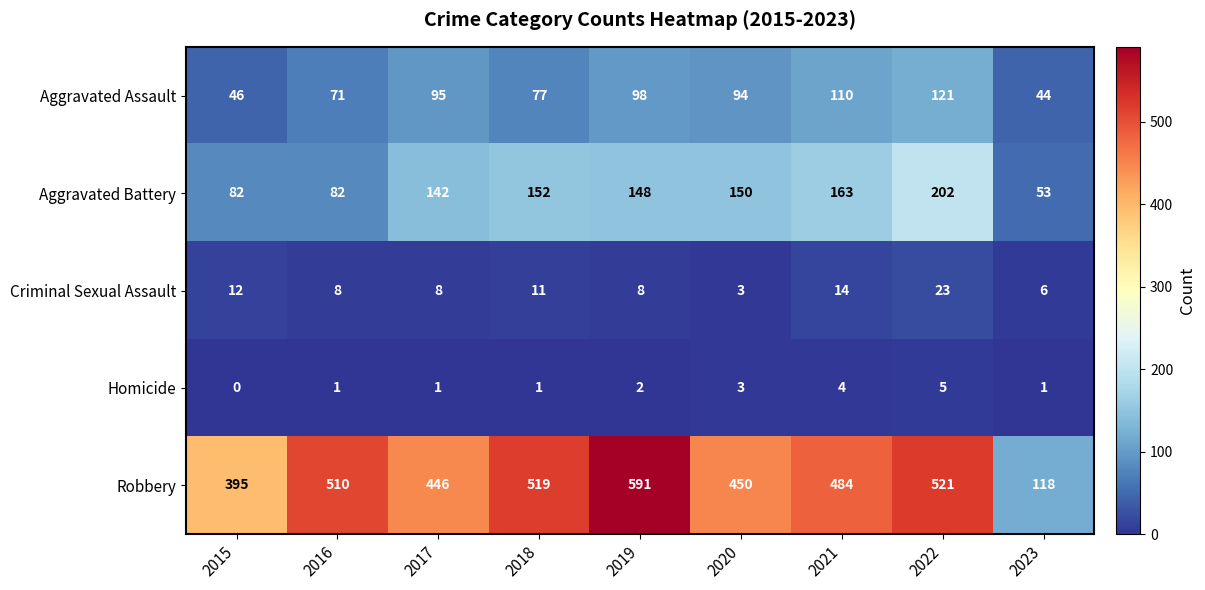

At which category is the sum across all series the highest?

2022